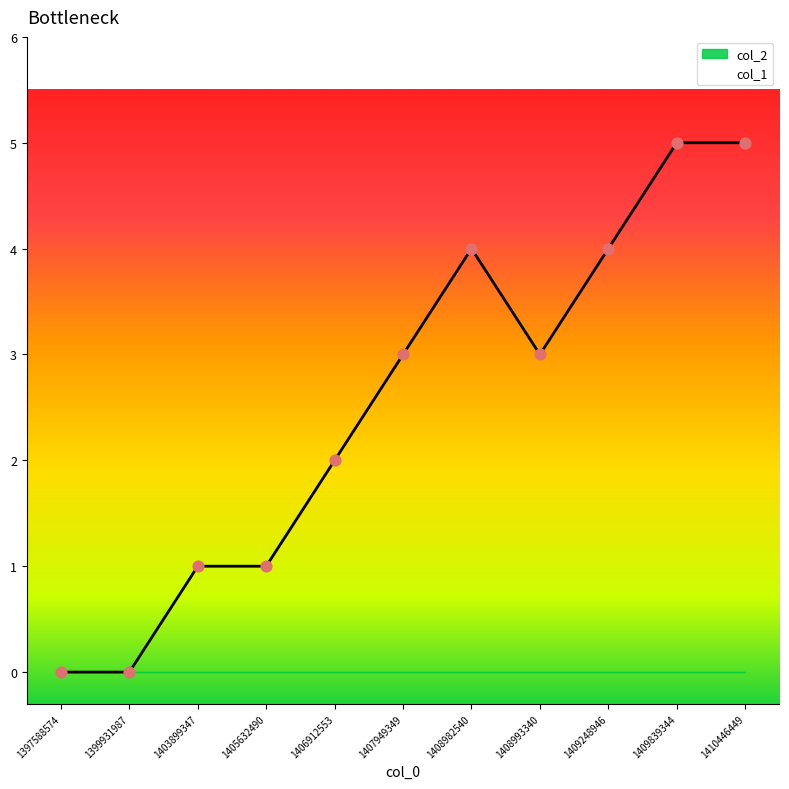

Approximately how many times larger is the value at 1408982540 compared to 1409248946?

1.0